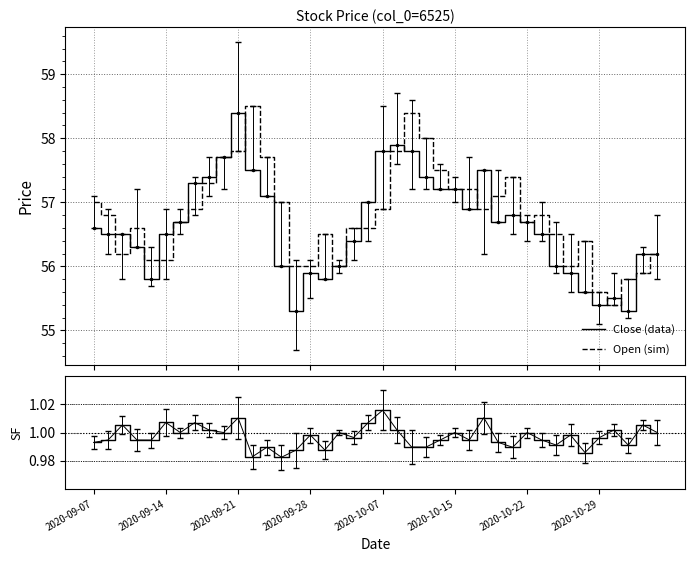

What is the sum of the Close/Open values at 30 and 21?

2.0